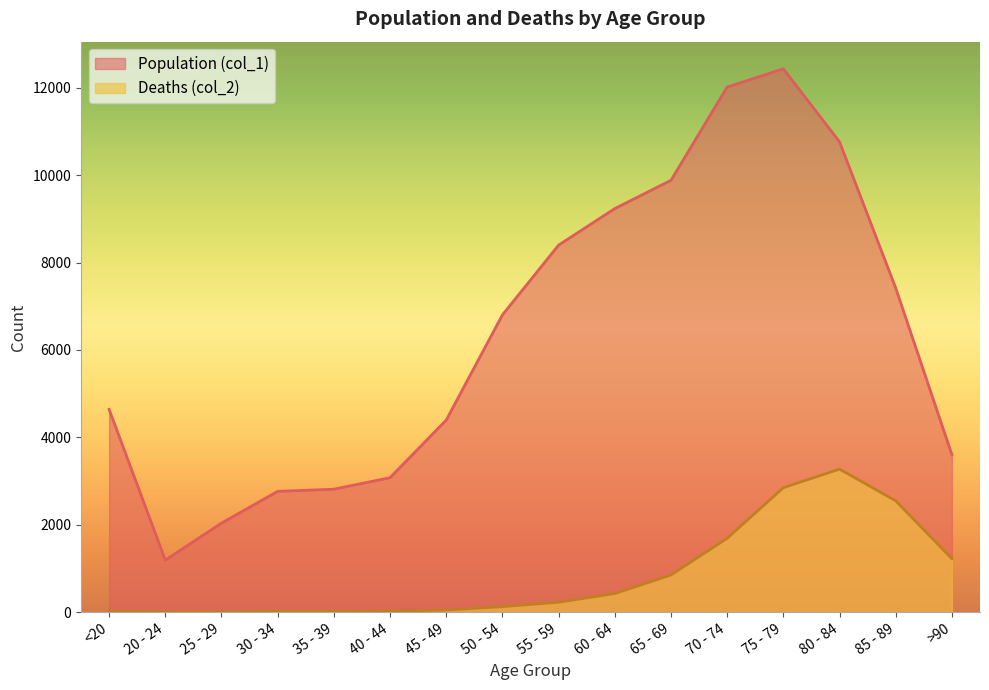

Which series has the largest total across all categories?

Population (col_1)